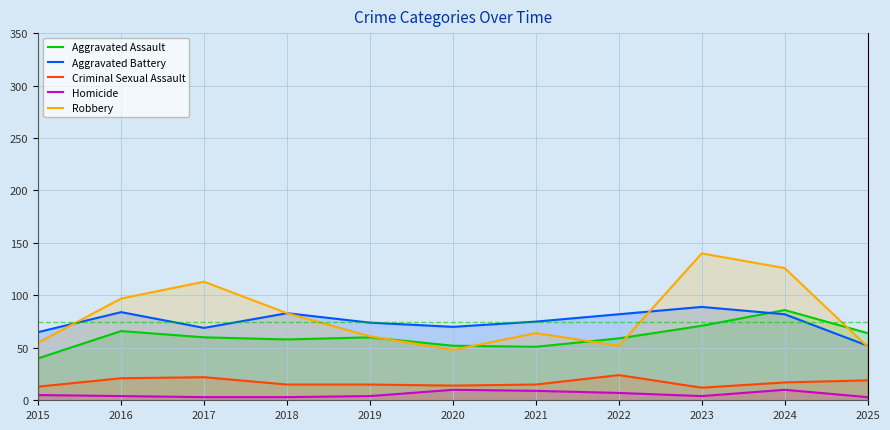

Is it true that Homicide equals 7 at 2022?

True